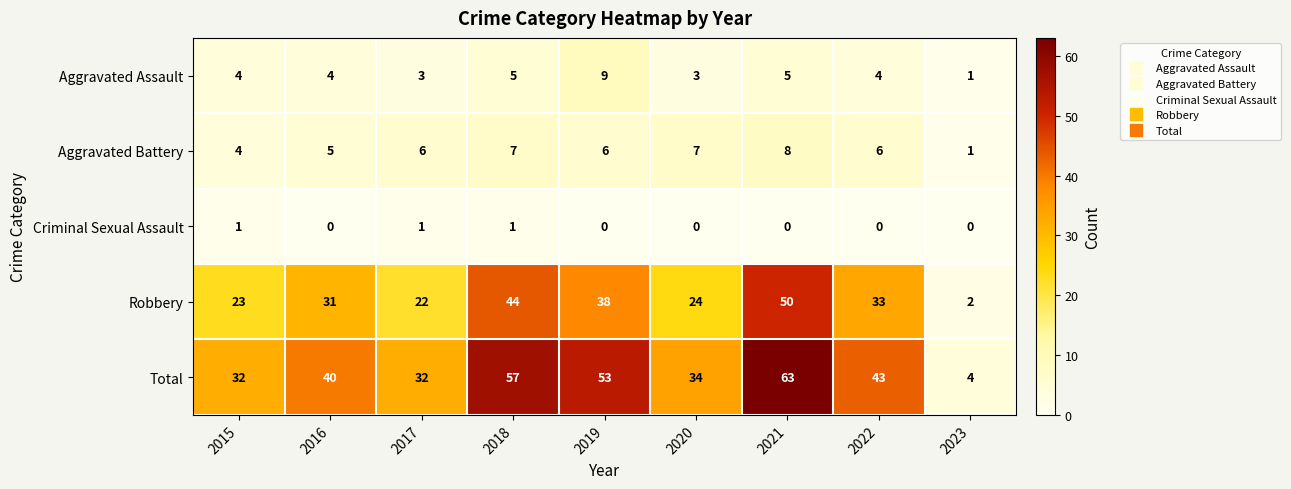

Which category has the highest value in the Aggravated Battery series?

2021